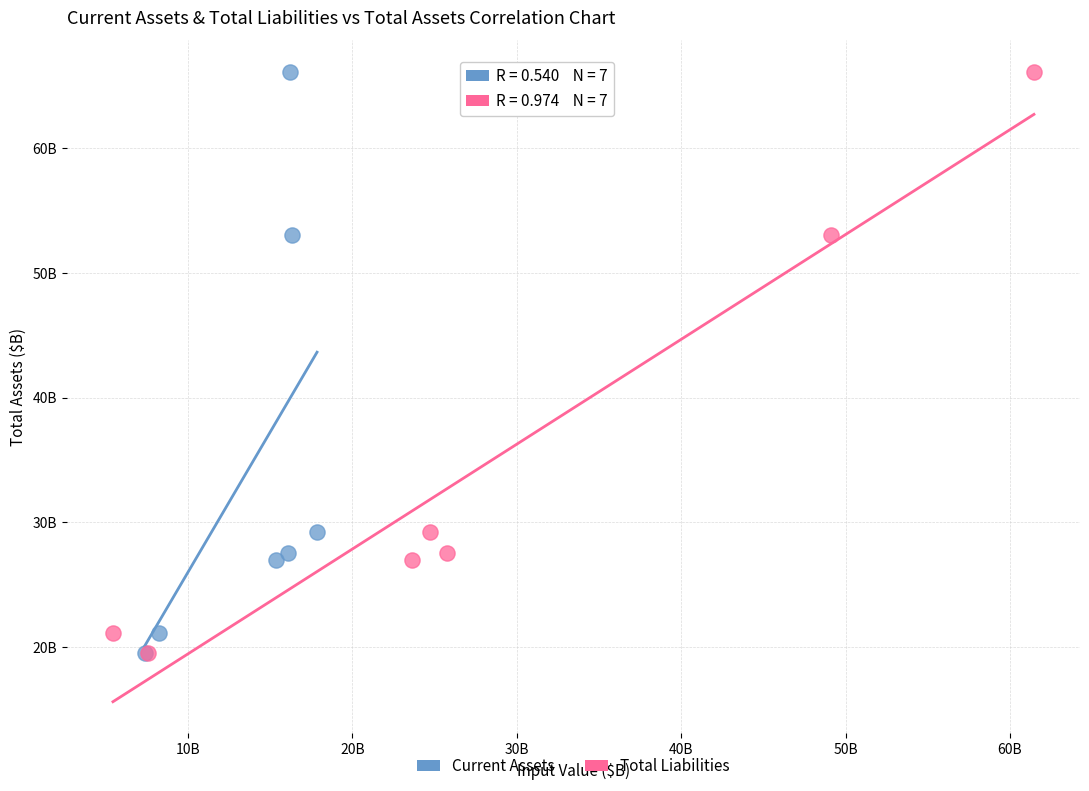

What are all the series names shown in the legend?

Current Assets, Total Liabilities